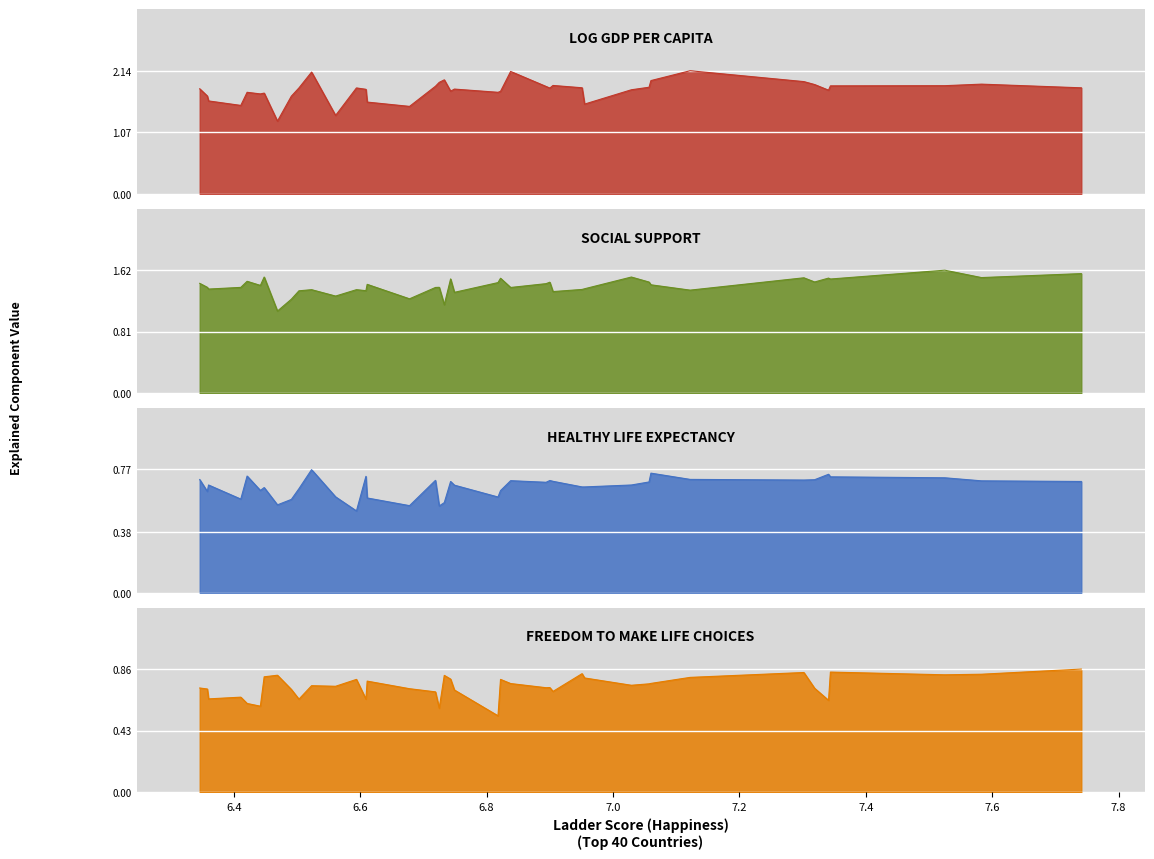

What value does the Freedom to make life choices series have at Netherlands?

0.7